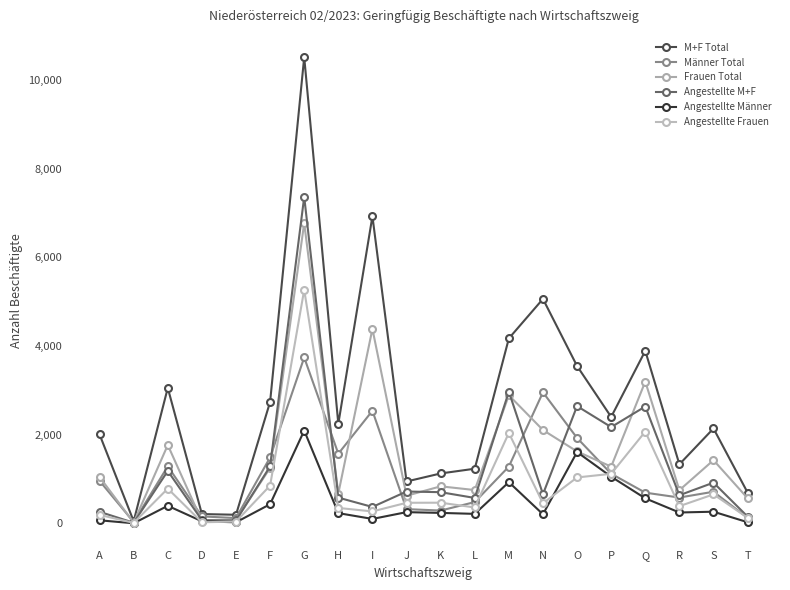

Does the chart have visible grid lines?

No